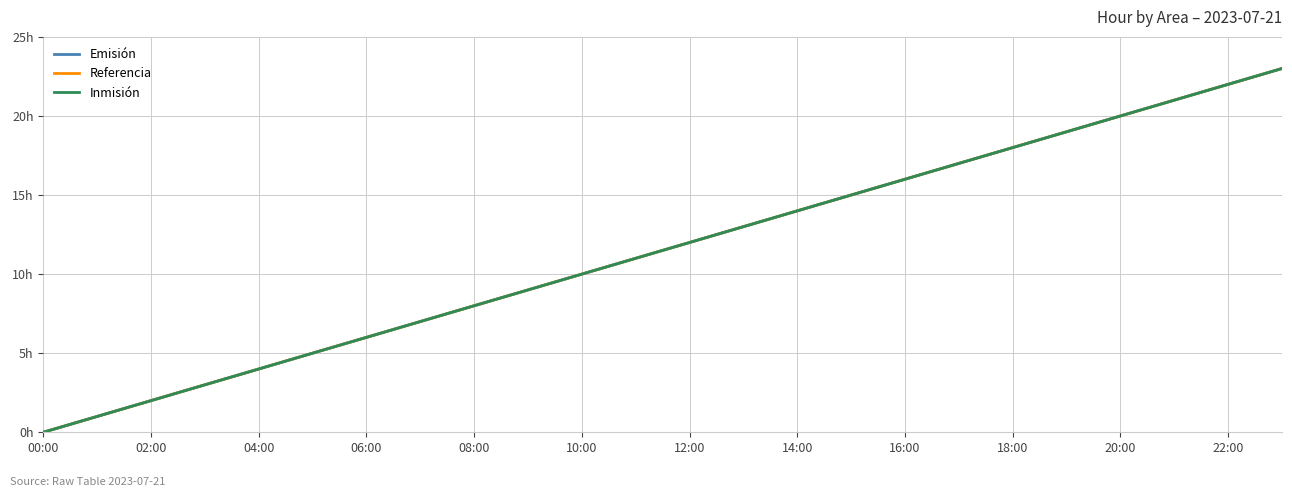

Does the chart have visible grid lines?

Yes